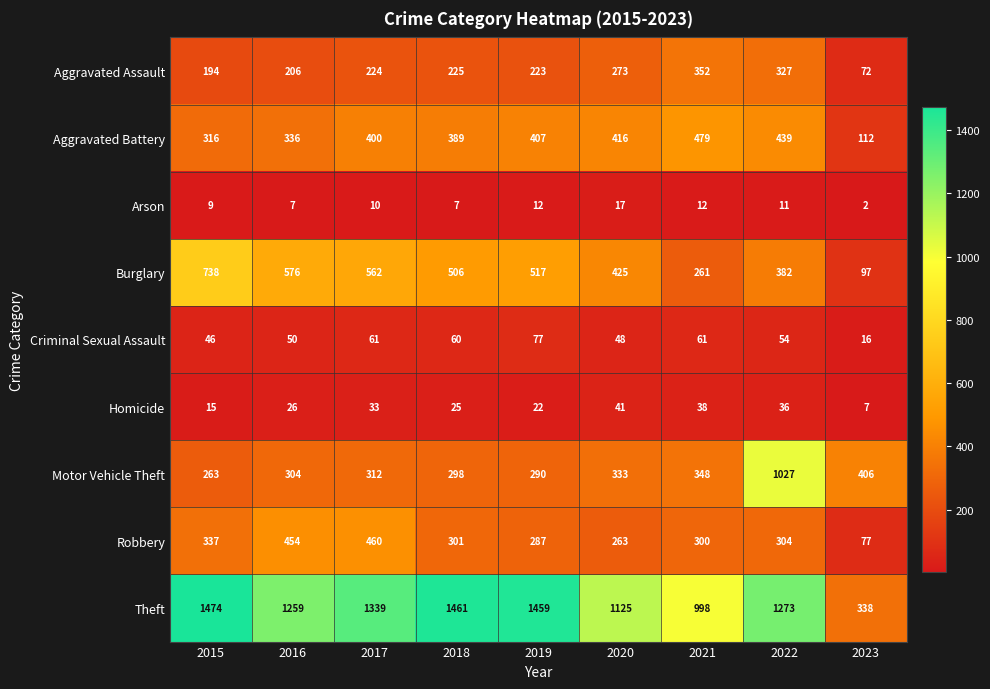

How many distinct data groups are displayed?

9